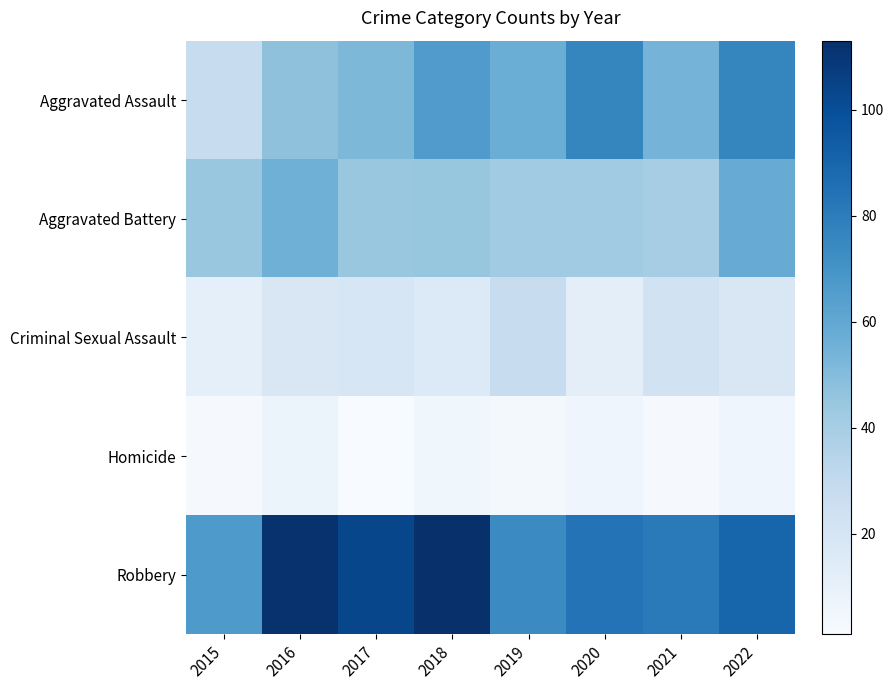

How many series are shown in this chart?

5